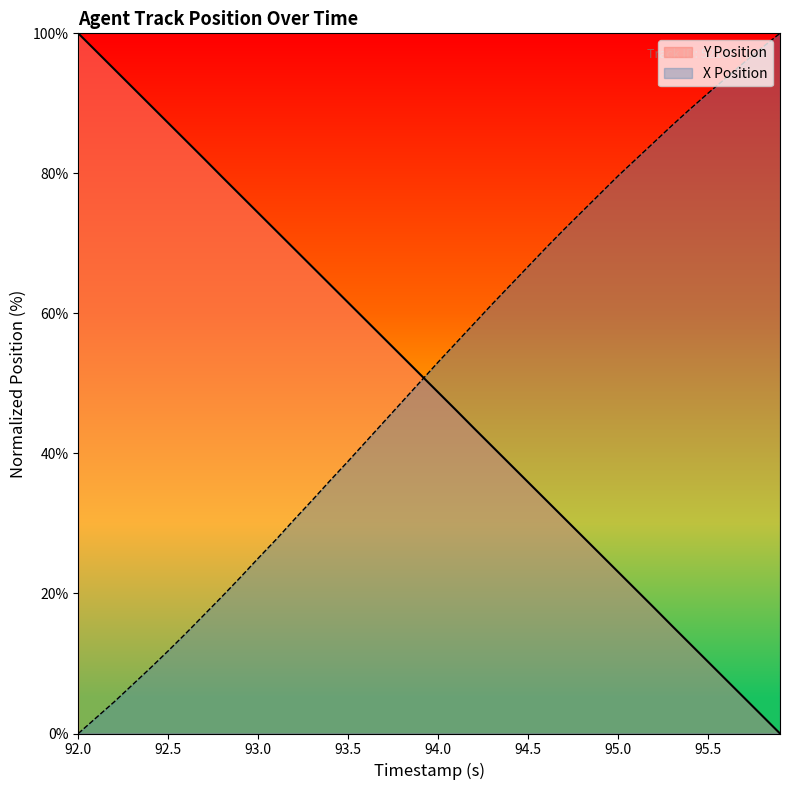

Is it true that X Position equals 51.0 at 93.4?

False